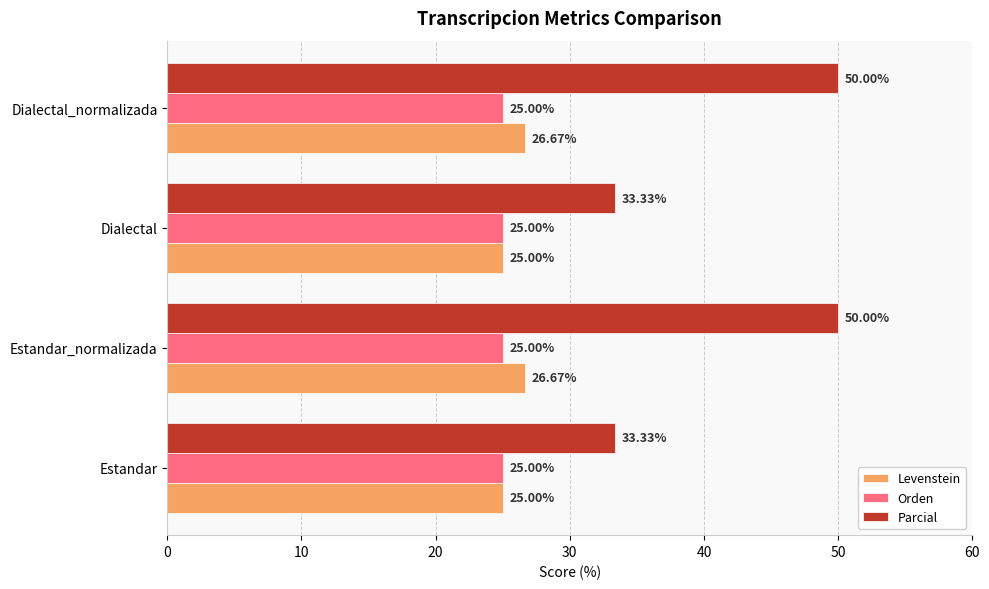

Count the number of data series in this chart.

3